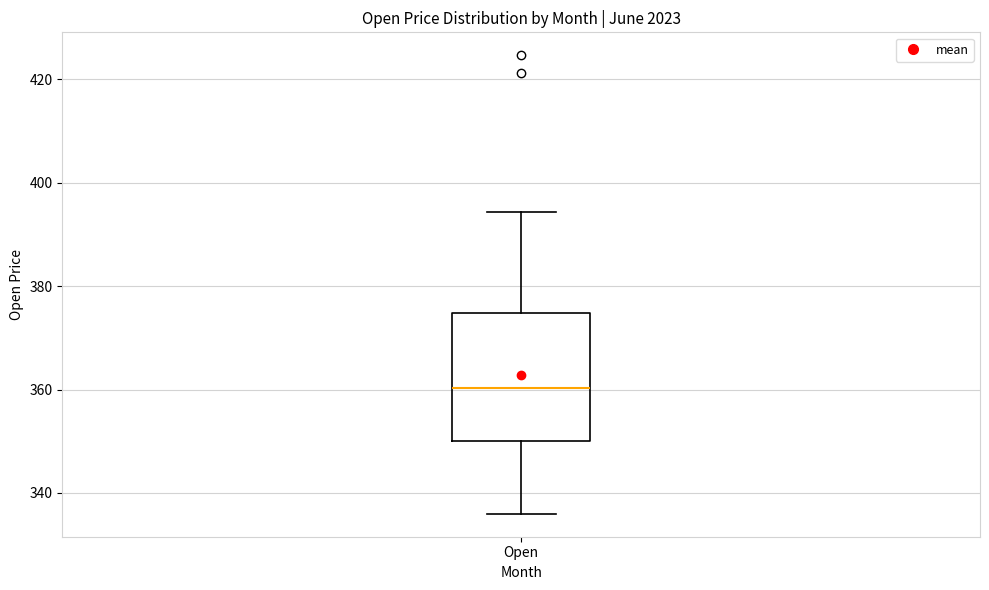

Read this box plot against the y-axis: the position of the median line, the range covered by the box, and the ends of both whiskers. The values are not printed on the chart, so give them approximately, as read against the axis.

median 360, box 350 to 374, whiskers 336 to 394